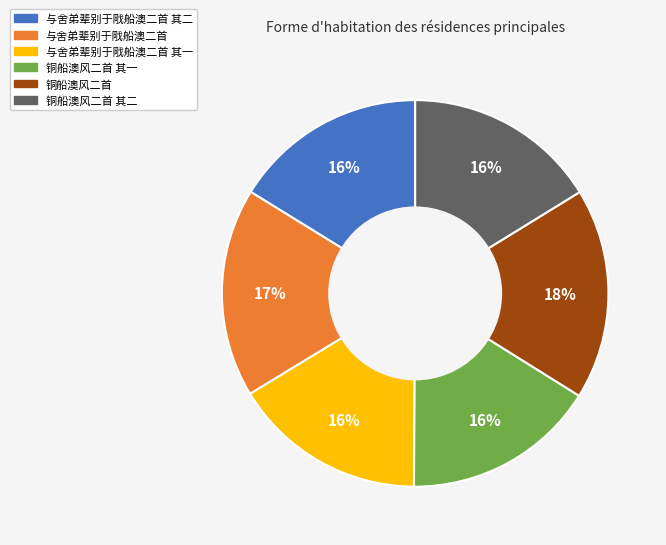

To the nearest percent, what is the average slice percentage?

17%